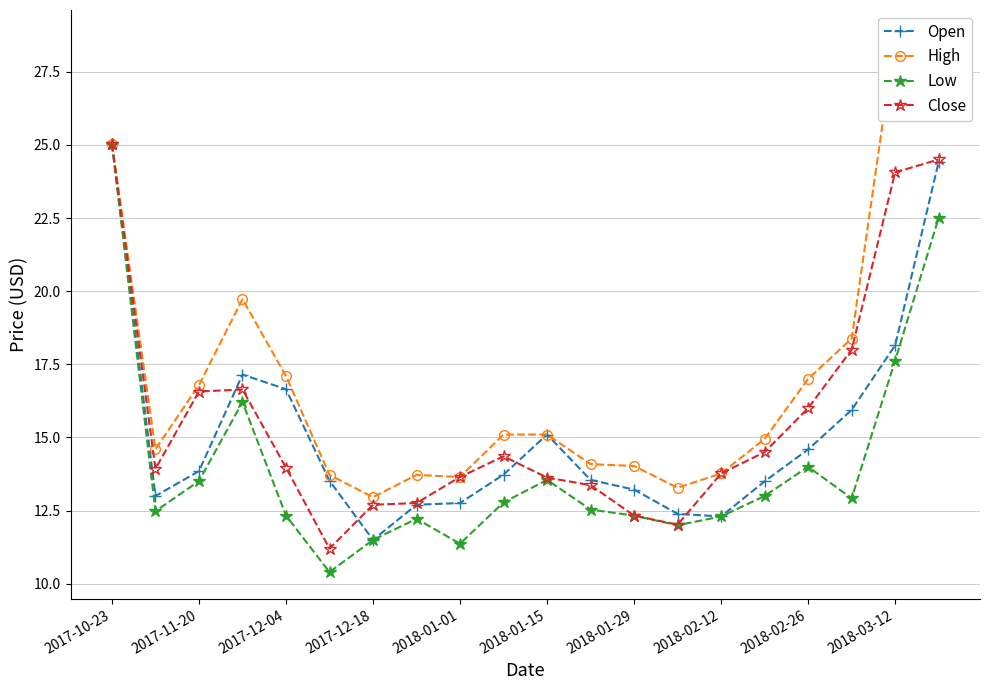

How many interior local peaks does the Open series have?

2